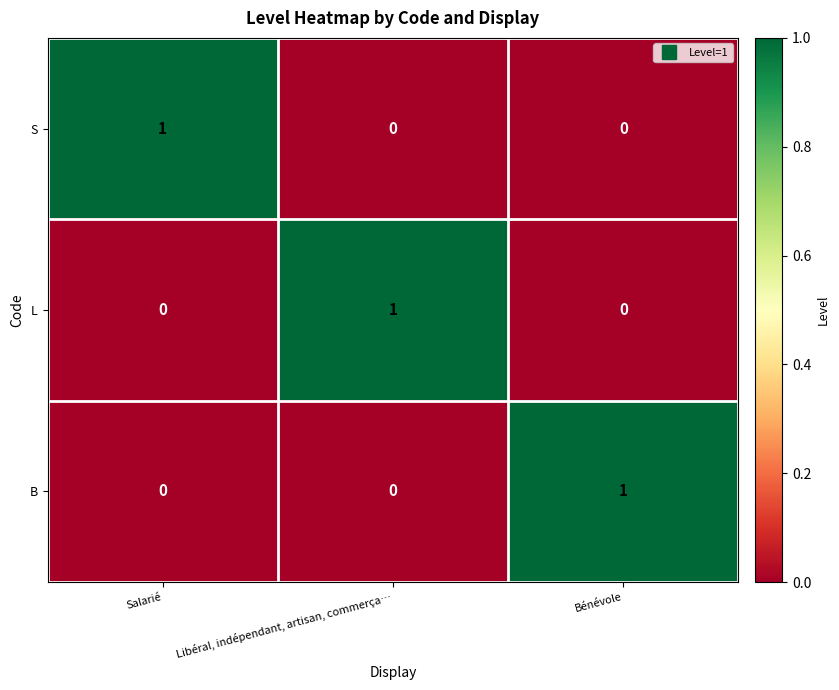

At how many categories does at least one series exceed 0?

3